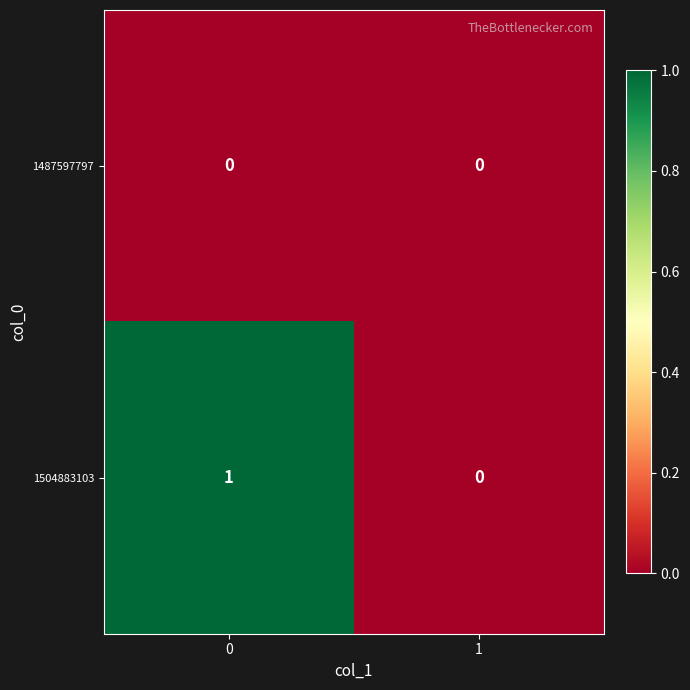

List the labels in order of 1504883103 value, largest first.

0, 1